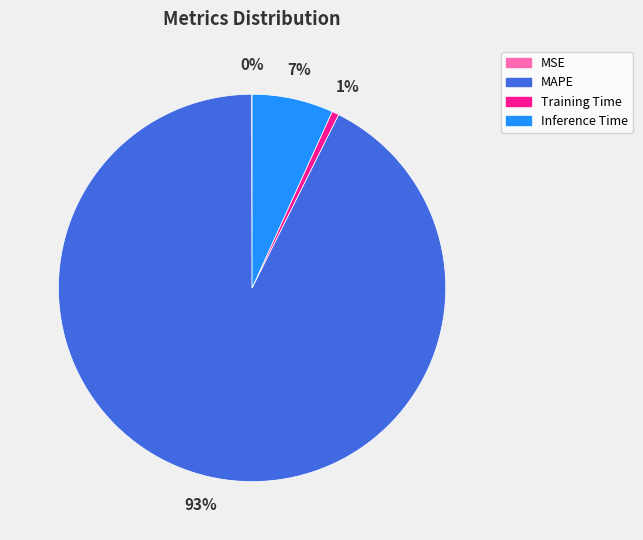

Is the sum of Training Time and Inference Time greater than half?

No